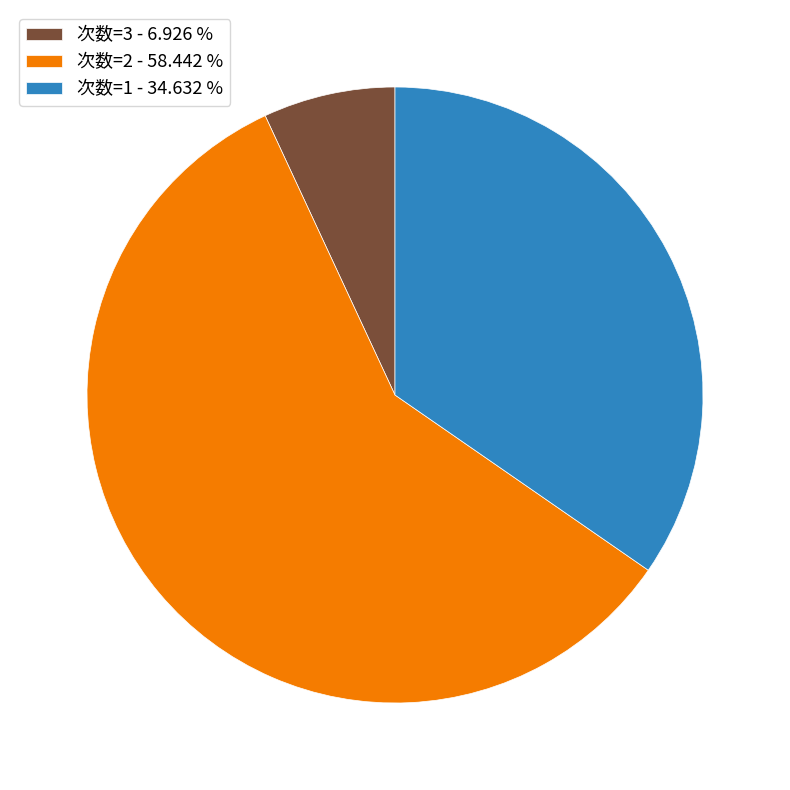

Which category accounts for the majority?

次数=2